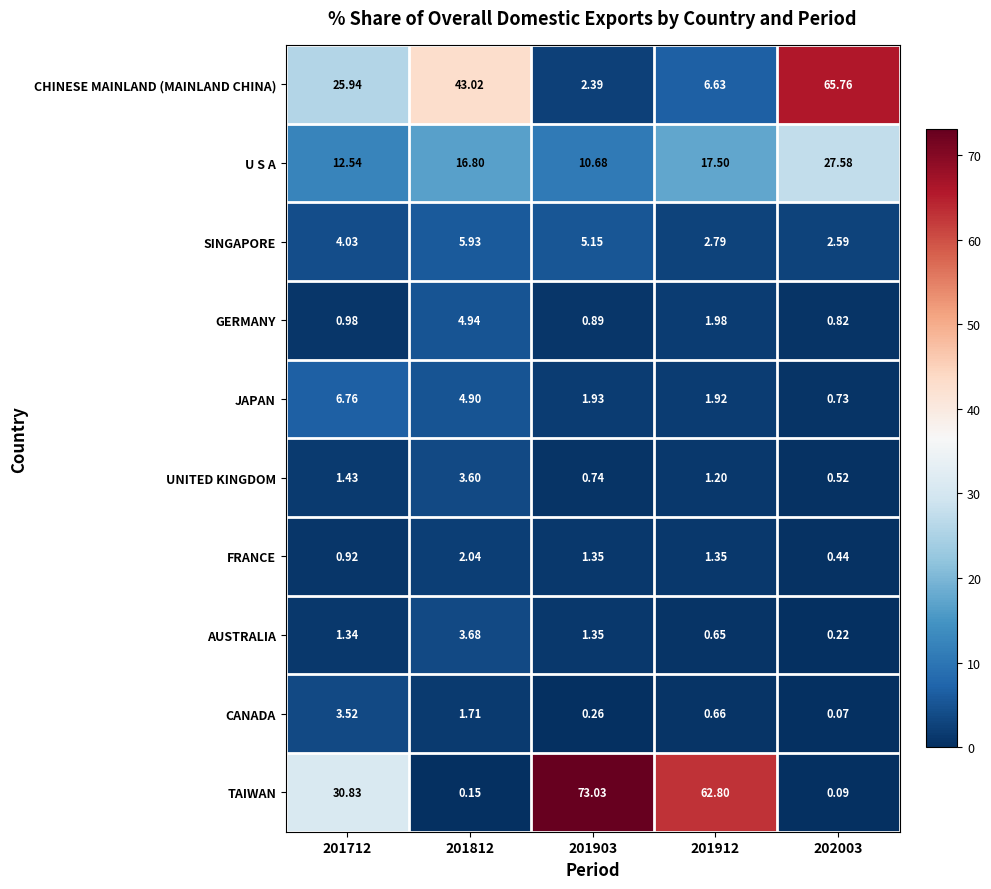

List the series in order of their peak value, lowest first.

FRANCE, CANADA, UNITED KINGDOM, AUSTRALIA, GERMANY, SINGAPORE, JAPAN, U S A, CHINESE MAINLAND (MAINLAND CHINA), TAIWAN